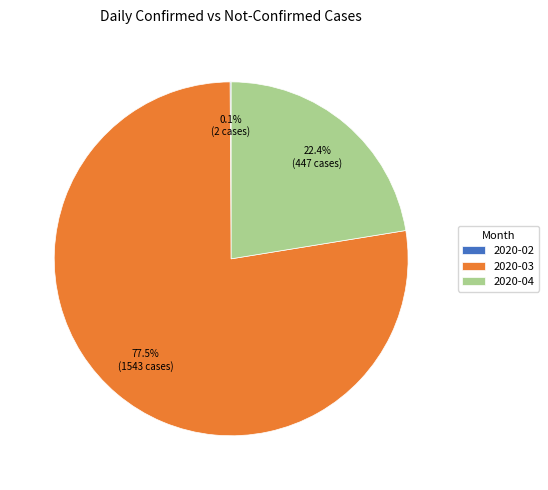

Between 2020-03 and 2020-04, which is larger?

2020-03